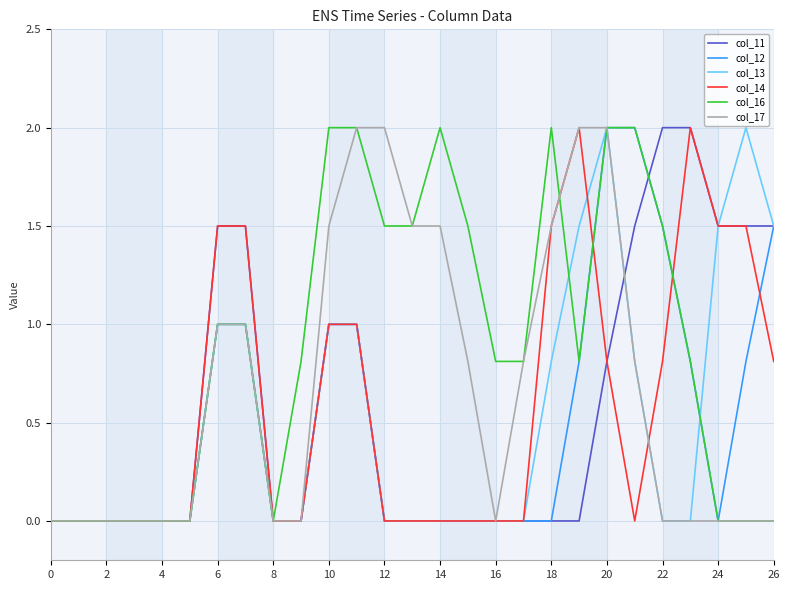

What is the difference between the second highest and second lowest values in the col_14 series?

2.0